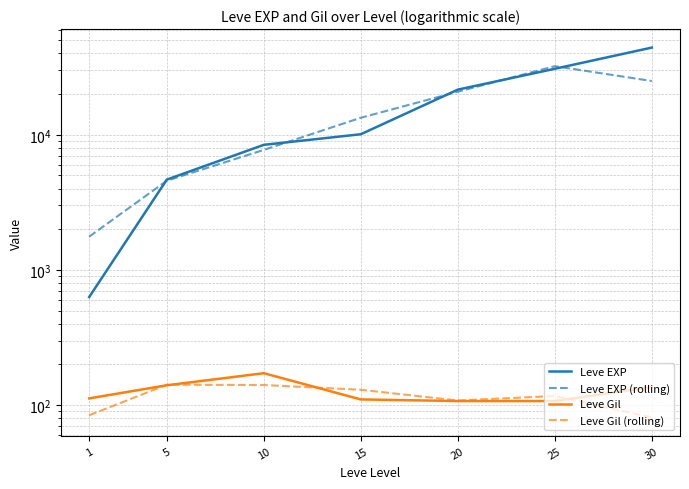

The value of Leve Gil at 25 is 107.0. True or false?

True